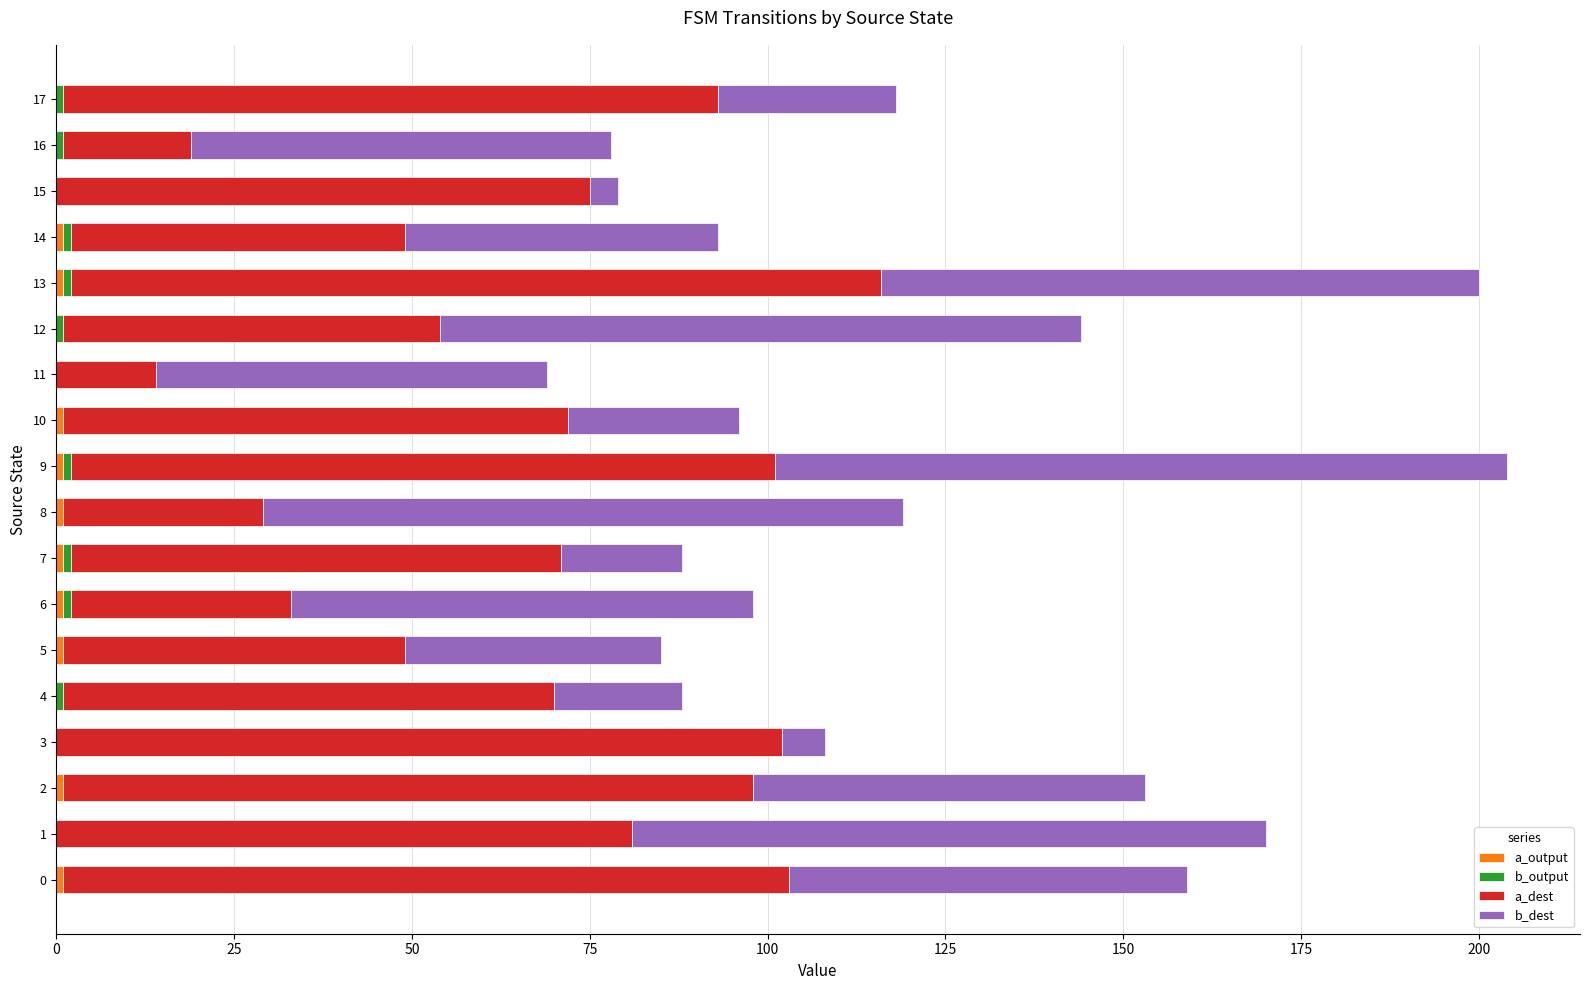

What is the difference between the maximum and second lowest values in the a_dest series?

96